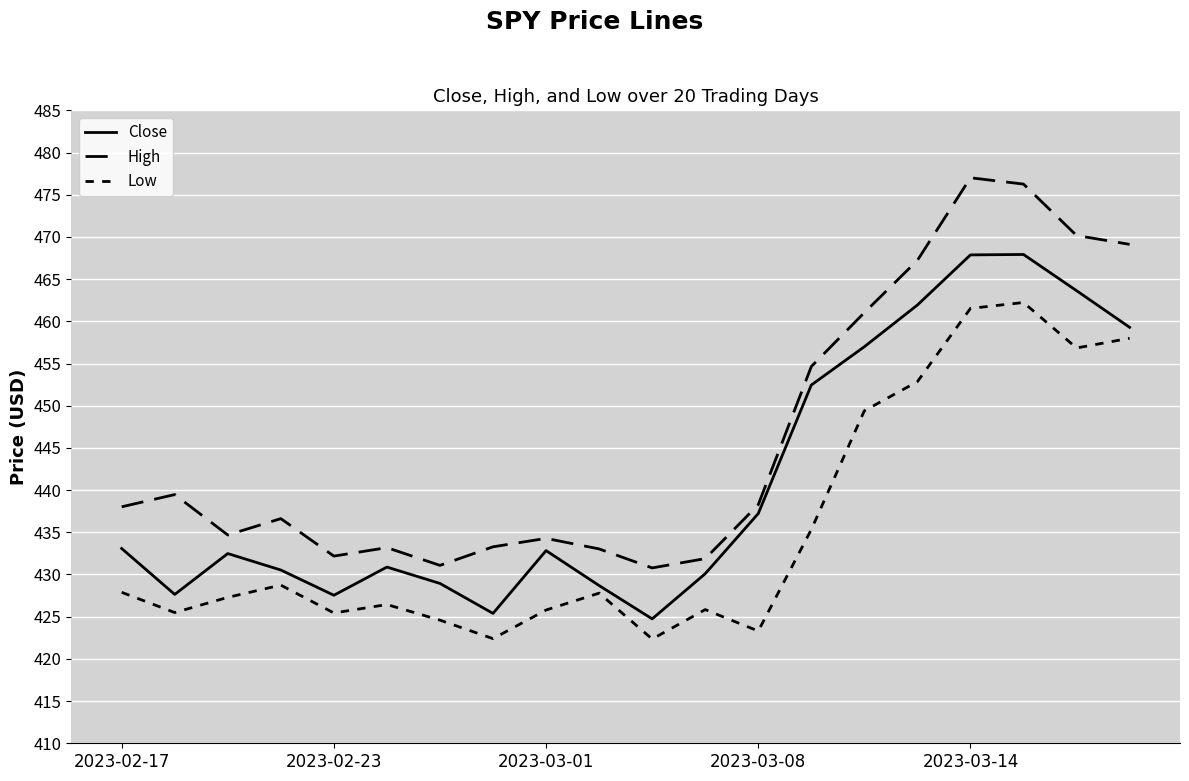

Count the number of data series in this chart.

3